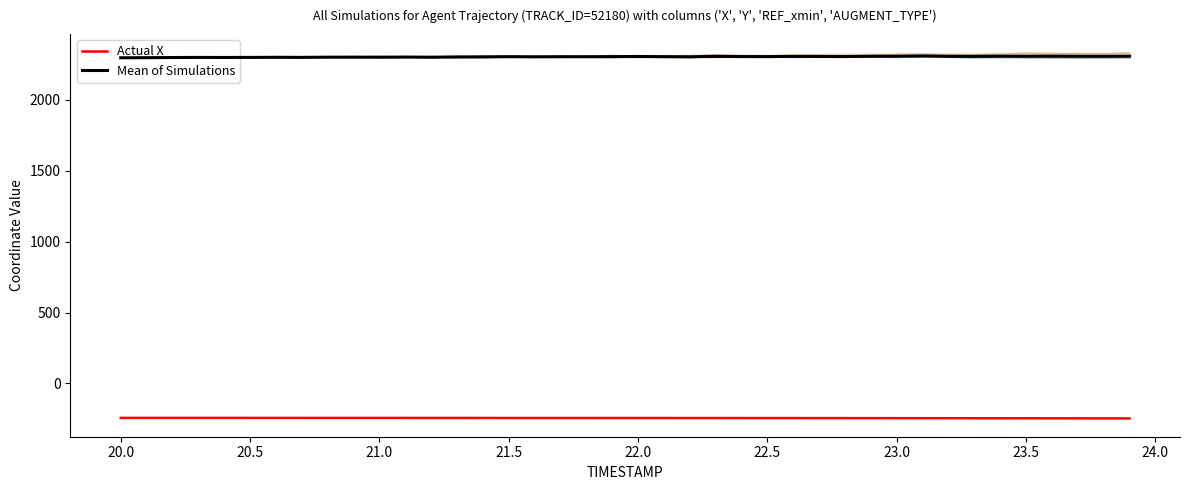

Does the chart display data point markers on the line(s)?

No